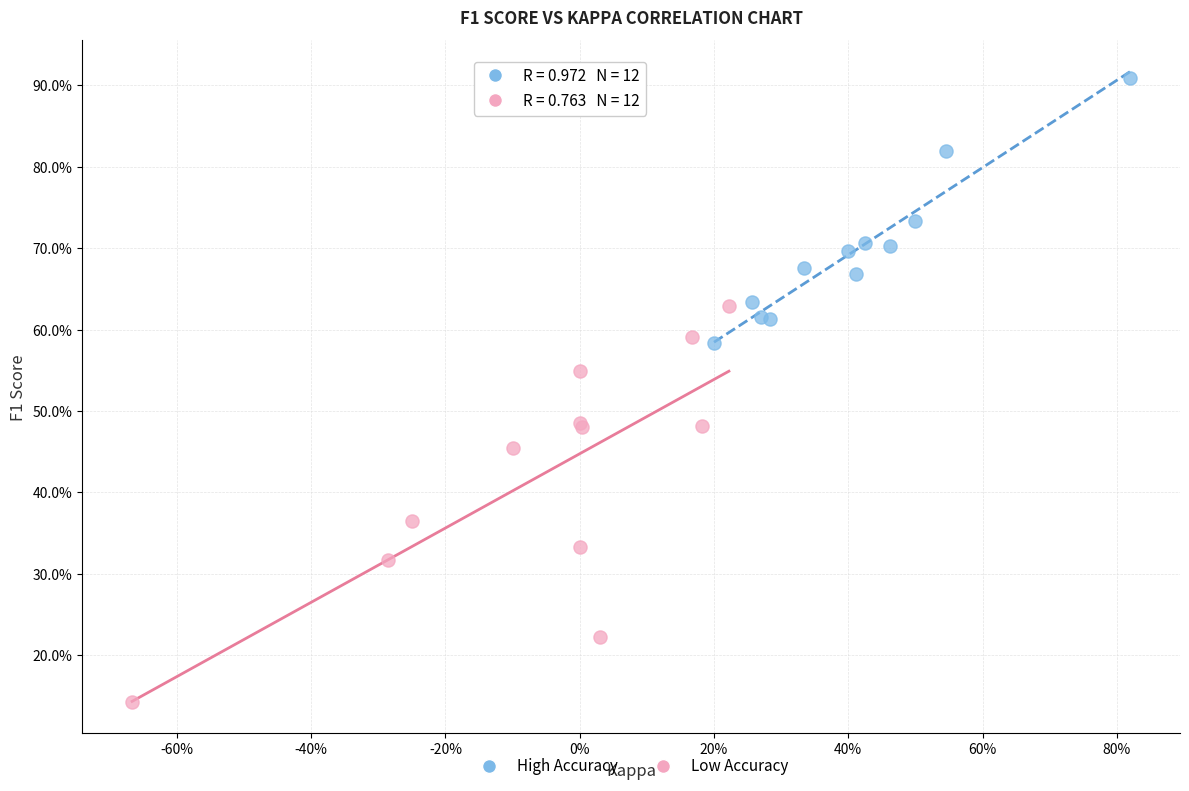

What are all the series names shown in the legend?

High Accuracy, Low Accuracy